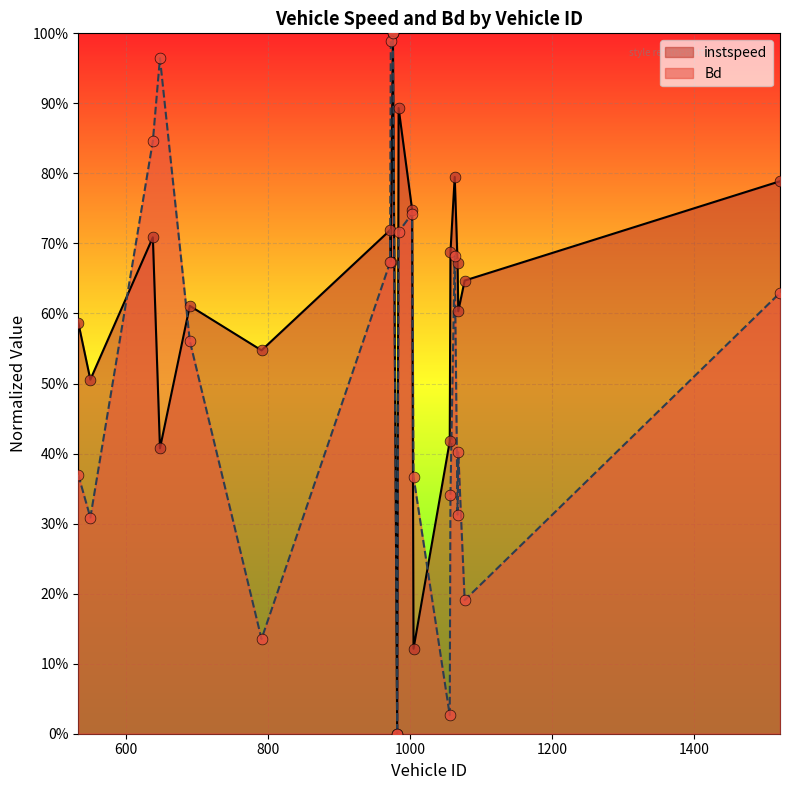

Is the value of Bd at 1056 greater than the value of instspeed at 1057?

No